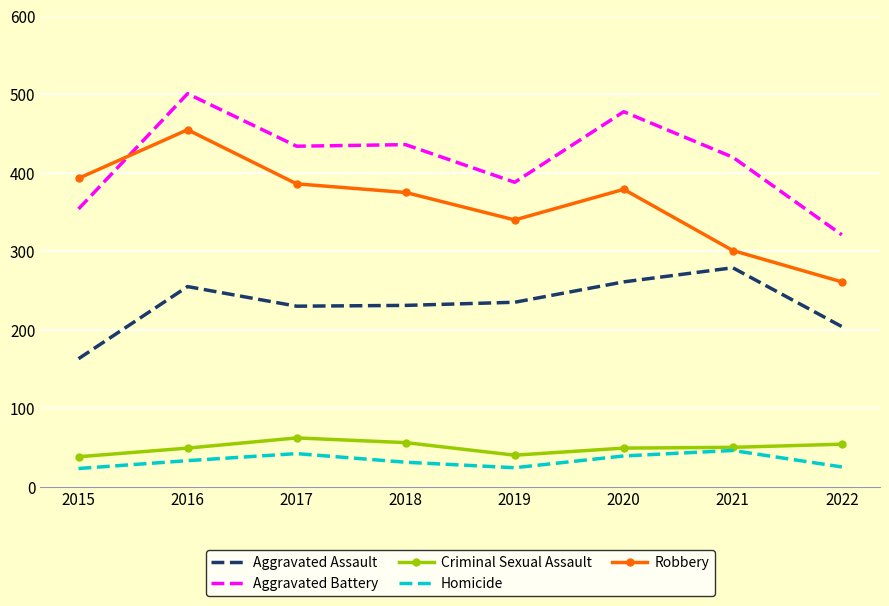

Rank the series by their maximum value, from lowest to highest.

Homicide, Criminal Sexual Assault, Aggravated Assault, Robbery, Aggravated Battery